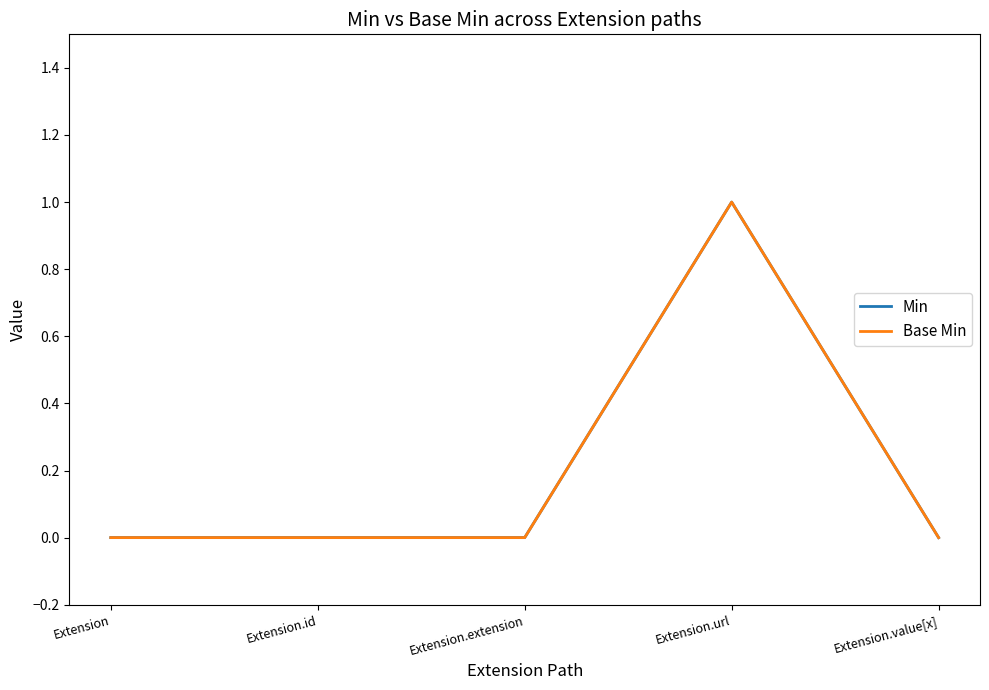

Does the chart have visible grid lines?

No